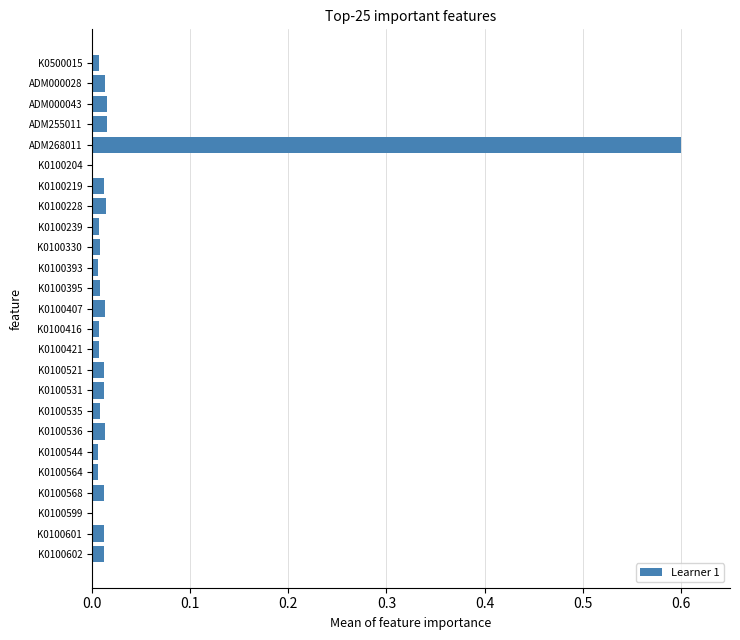

Which label corresponds to the largest value in the chart?

ADM268011